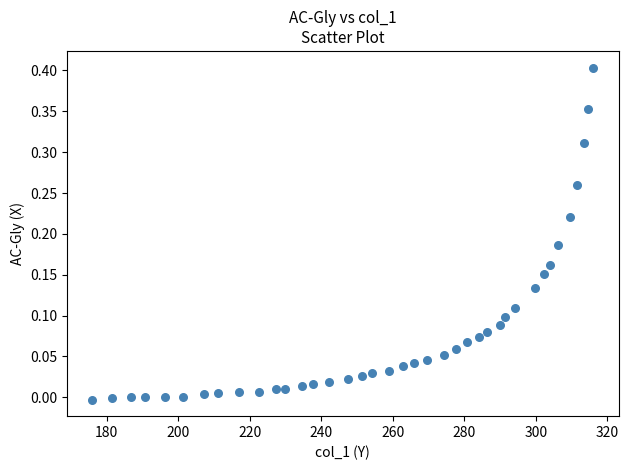

What is the range of X values (max minus min)?

140.2